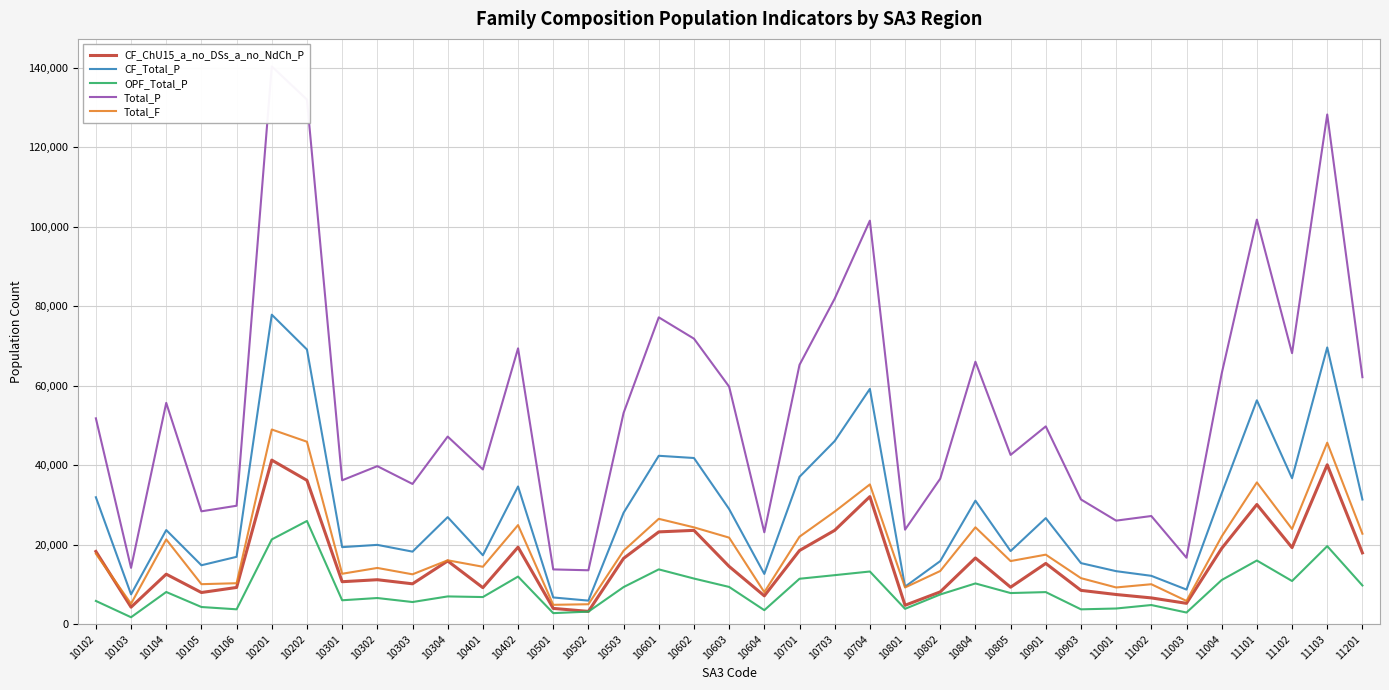

At how many categories does at least one series exceed 111004?

3